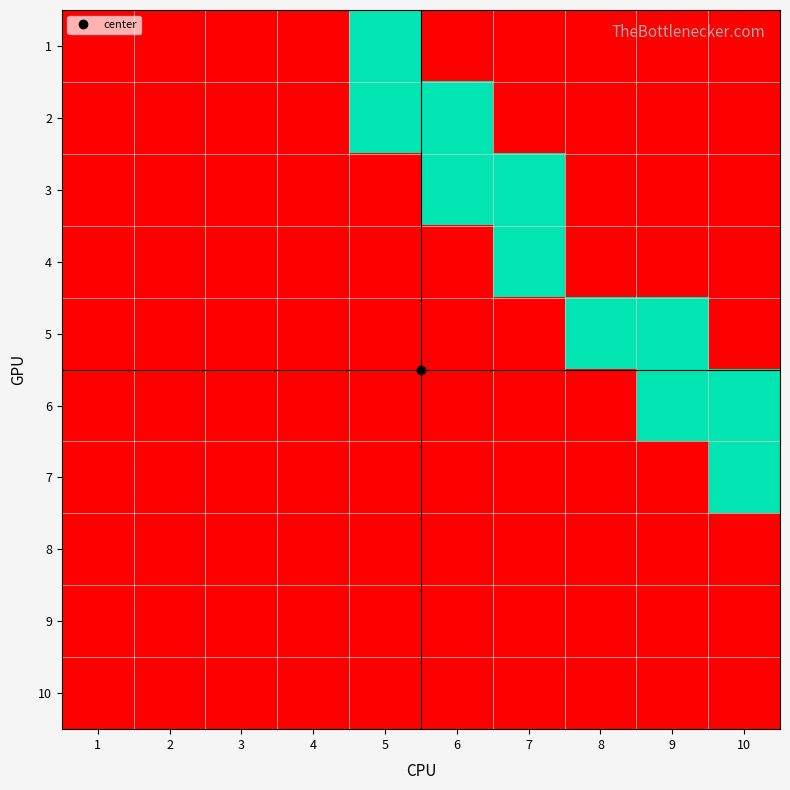

List the series in order of their peak value, highest first.

1, 2, 3, 4, 5, 6, 7, 8, 9, 10